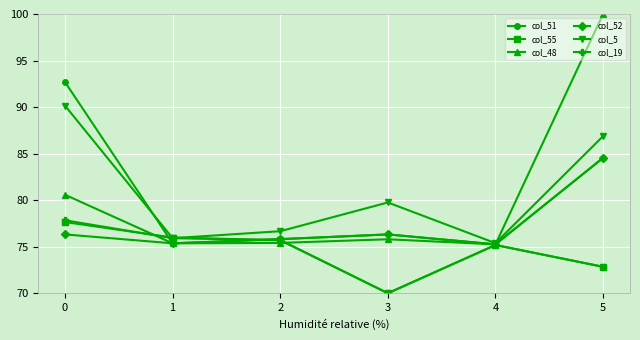

What is the total value across all series at 4?

451.5